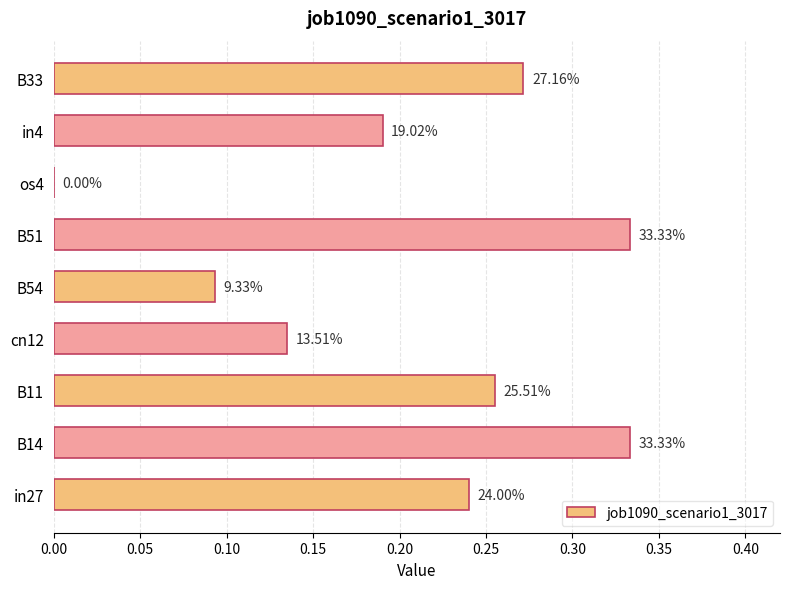

Are the bars horizontal?

Yes